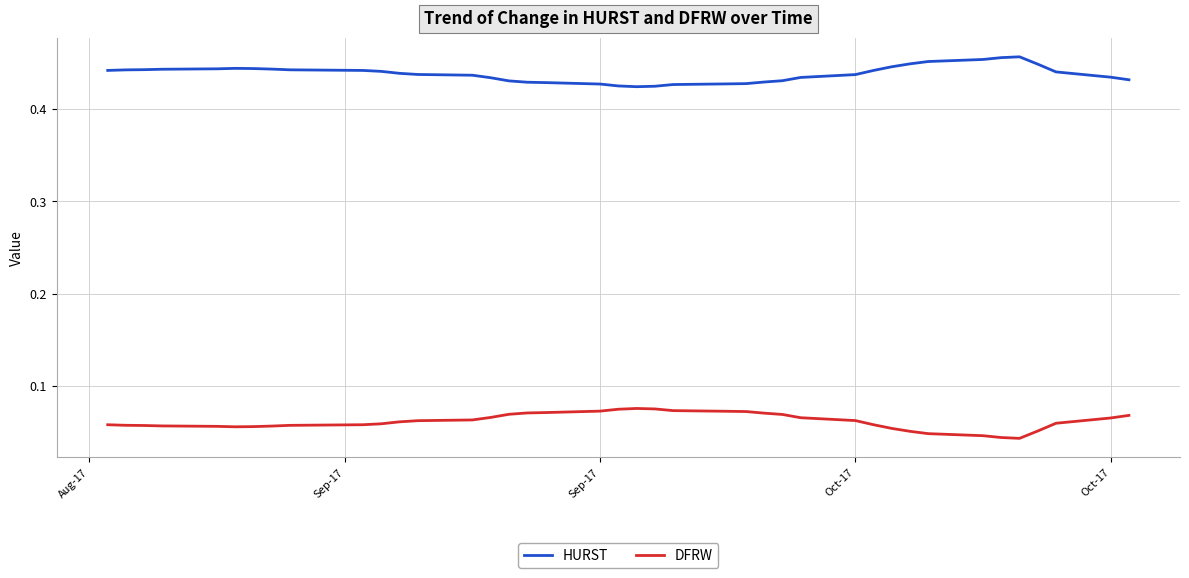

Which series has the largest total across all categories?

HURST